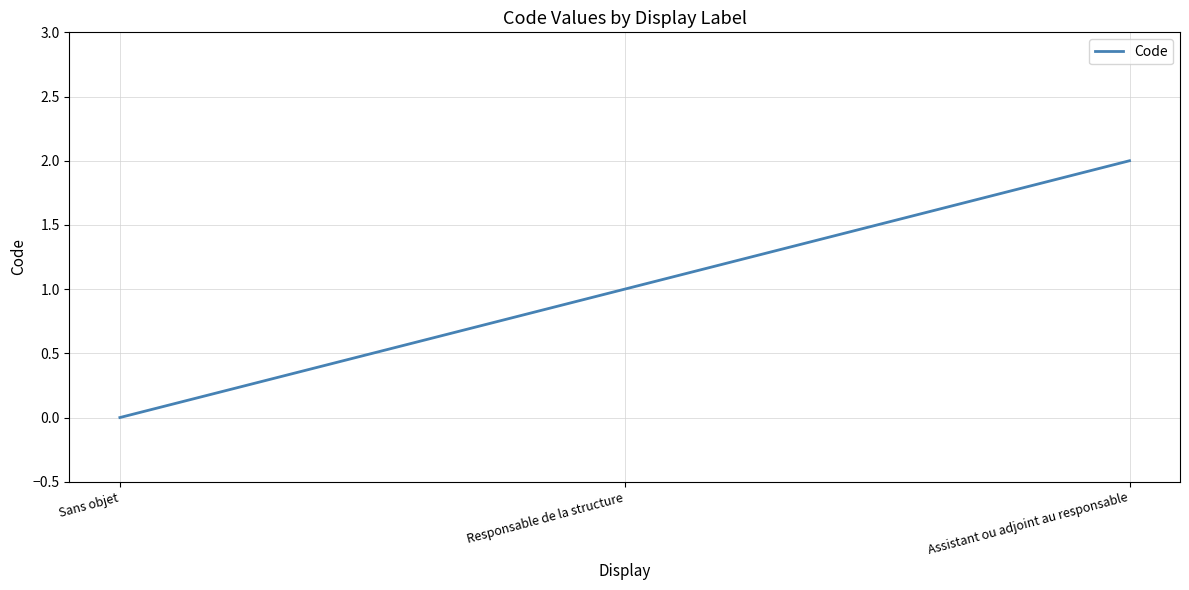

Does the chart display data point markers on the line(s)?

No